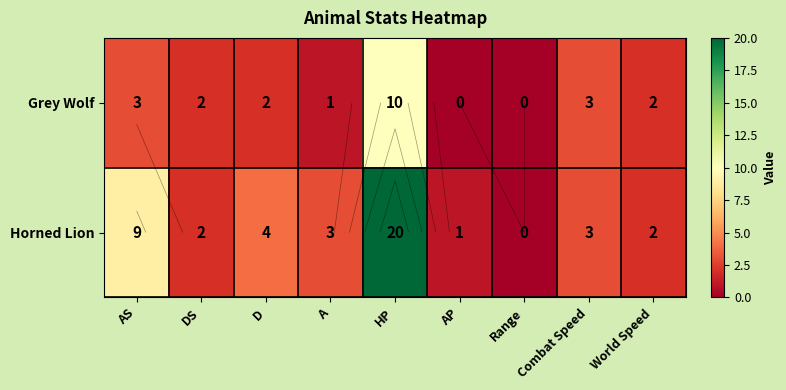

Count the number of categories in the chart.

9